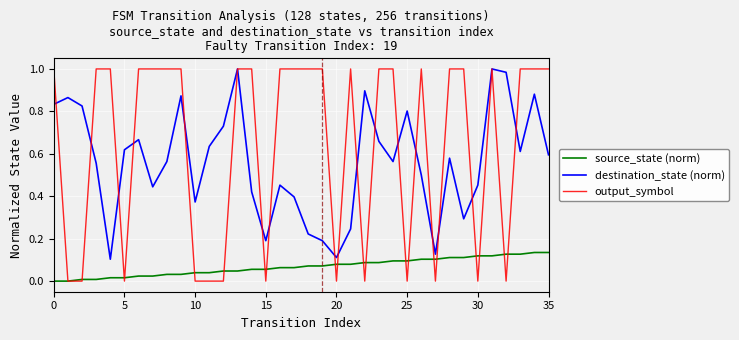

Which series has the largest total across all categories?

output_symbol